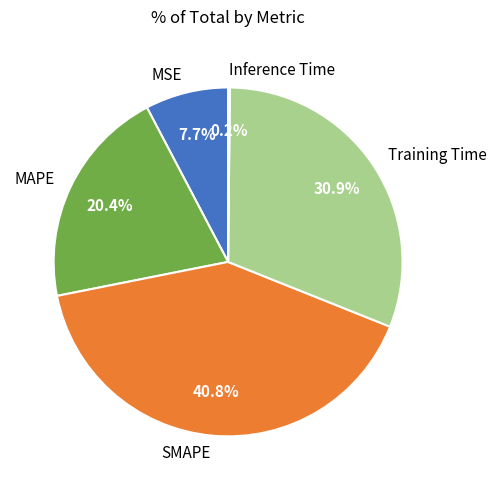

What percentage is the MSE slice, to the nearest percent?

8%